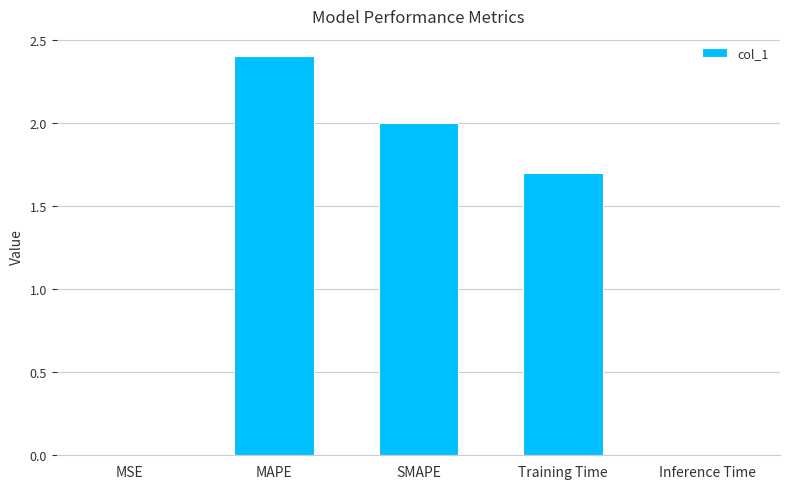

Between MAPE and MSE, which is larger?

MAPE